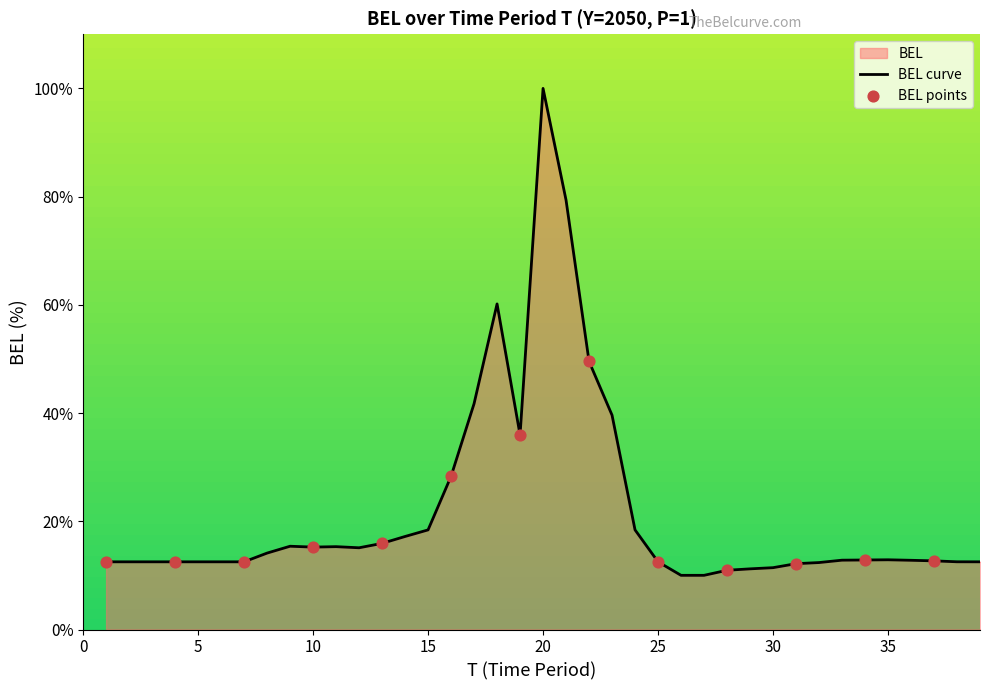

What is the change in value from 6 to 24?

+5.9